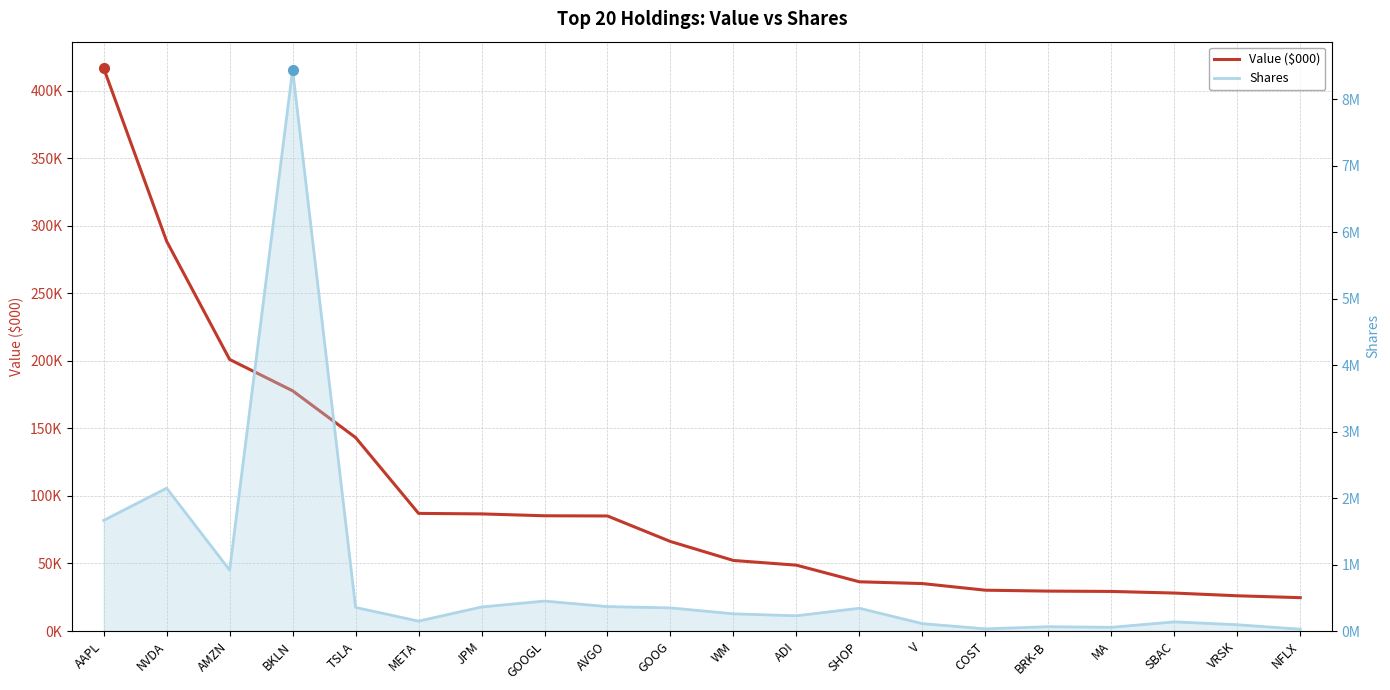

True or false: Shares and Value ($000) intersect in this chart.

False